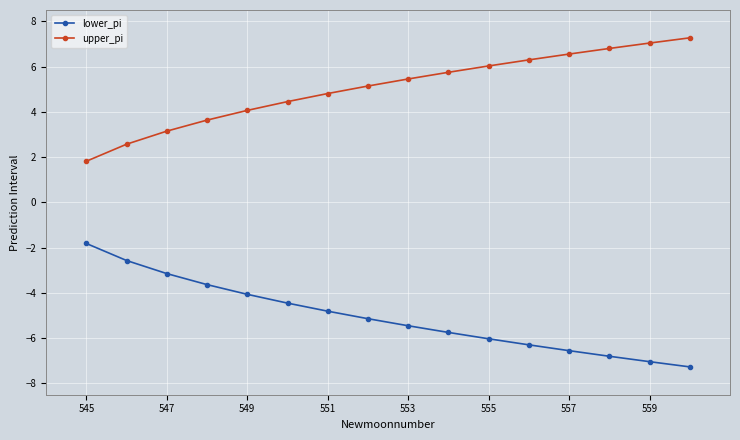

Does the chart have visible grid lines?

Yes